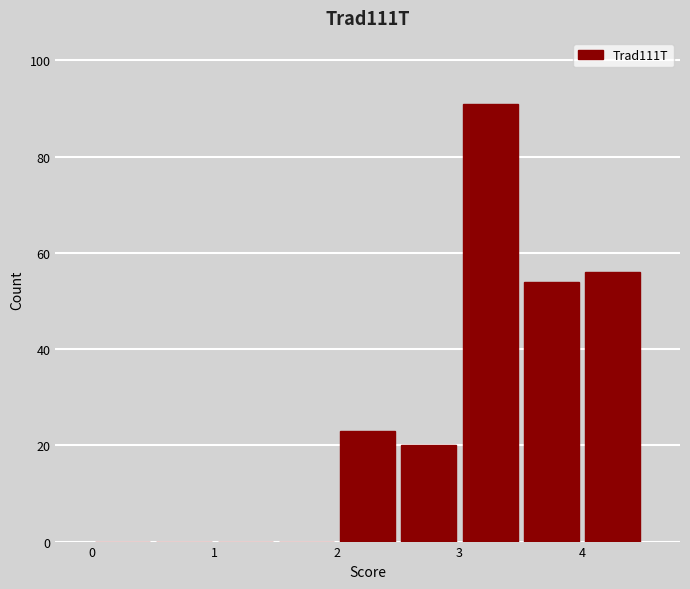

How tall is the bar that spans 3.0 to 3.5 on the x-axis? The values are not printed on the chart, so give them approximately, as read against the axis.

92